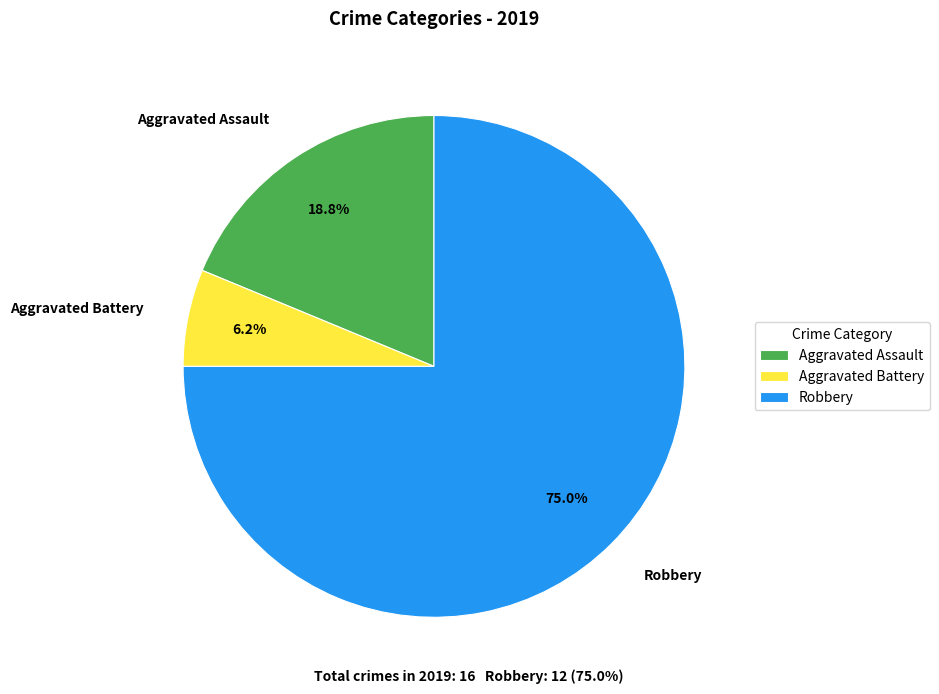

Do Aggravated Battery and Aggravated Assault together represent more than half of the pie?

No